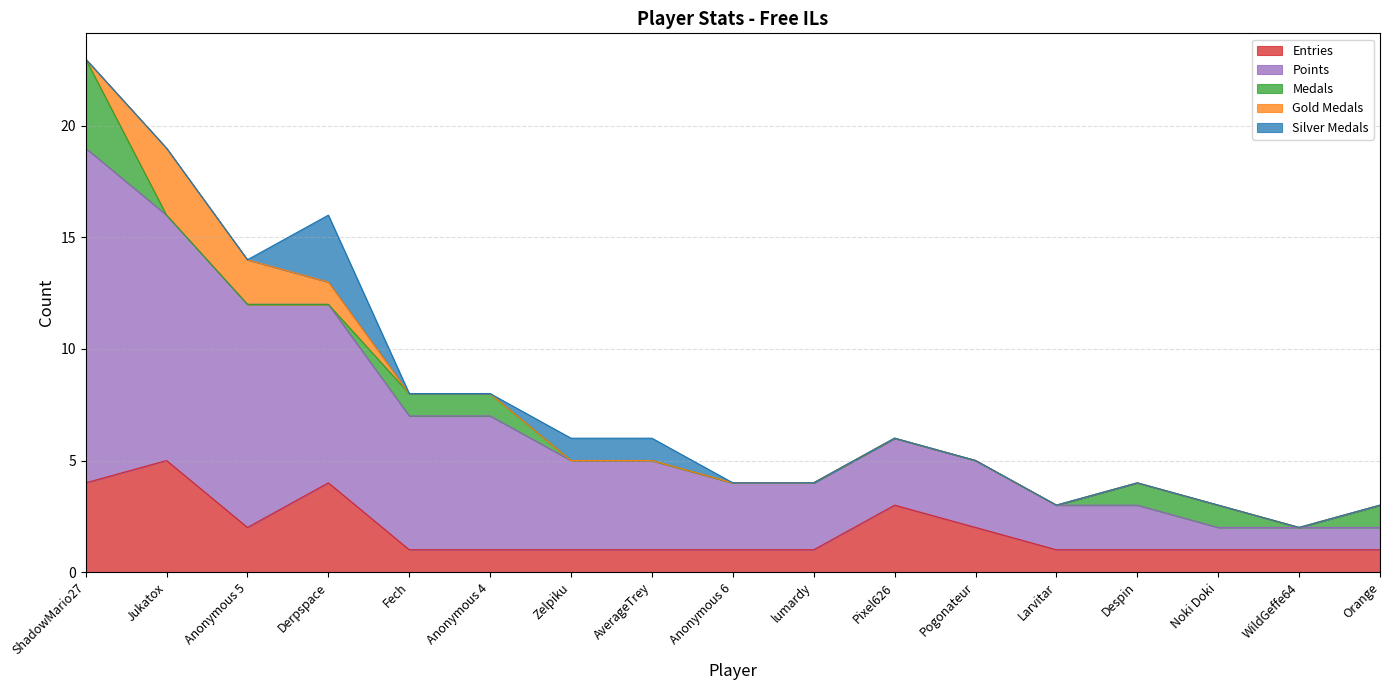

The value of Entries at Anonymous 6 is 2. True or false?

False